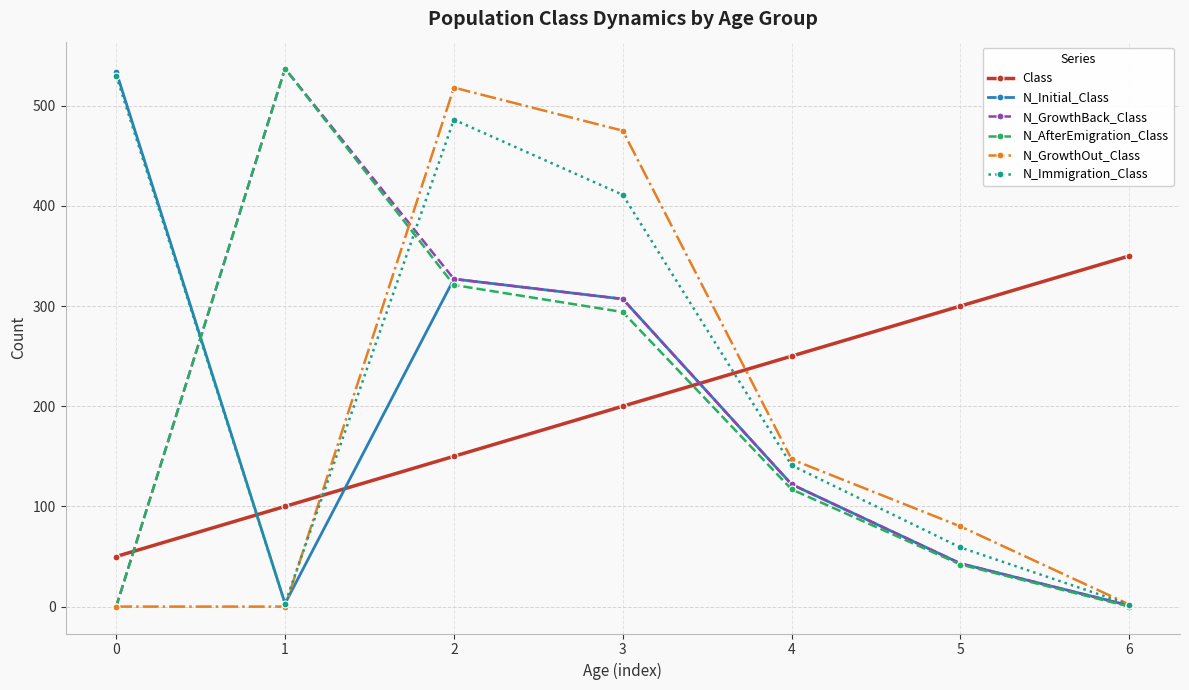

What is the sum of all N_Immigration_Class values?

1632